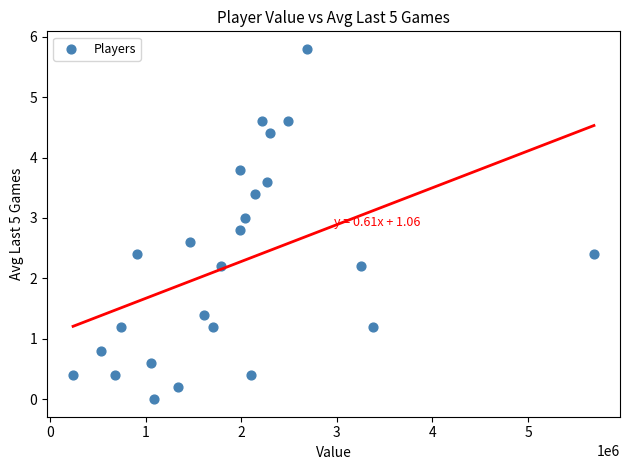

What is the range of X values (max minus min)?

5450000.0